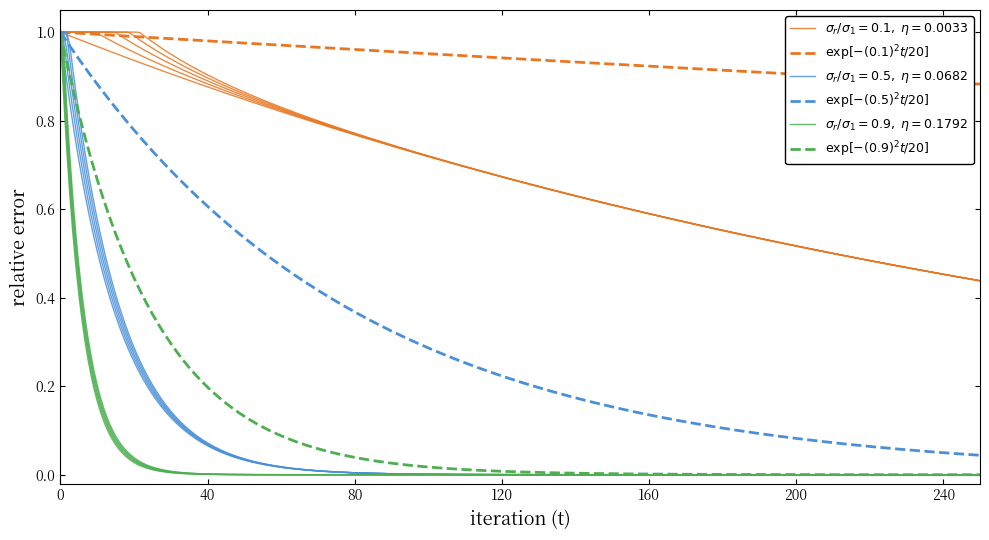

What is the sum of all values?

27.4